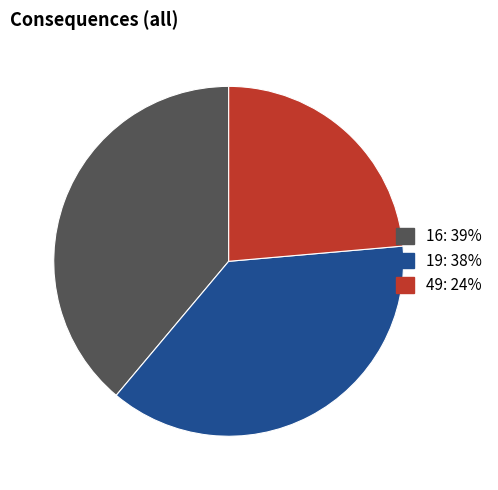

The 19 slice represents 29% of the pie. True or false?

False